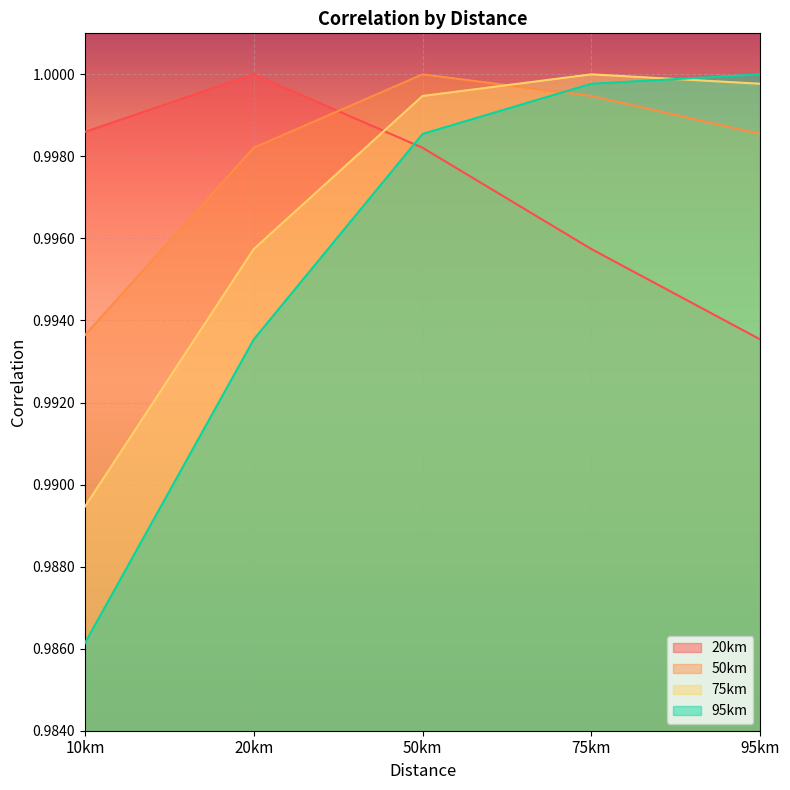

Between 10km and 95km, which is larger?

10km